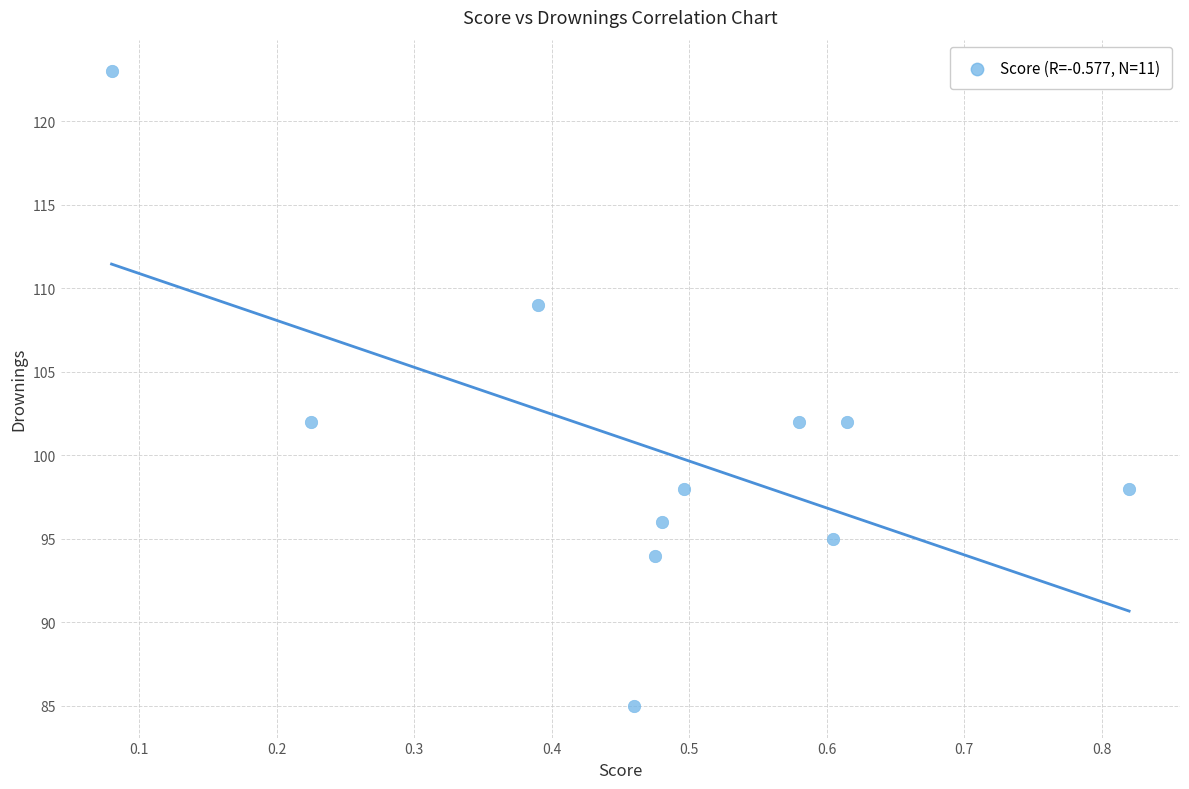

What is the range of Y values (max minus min)?

38